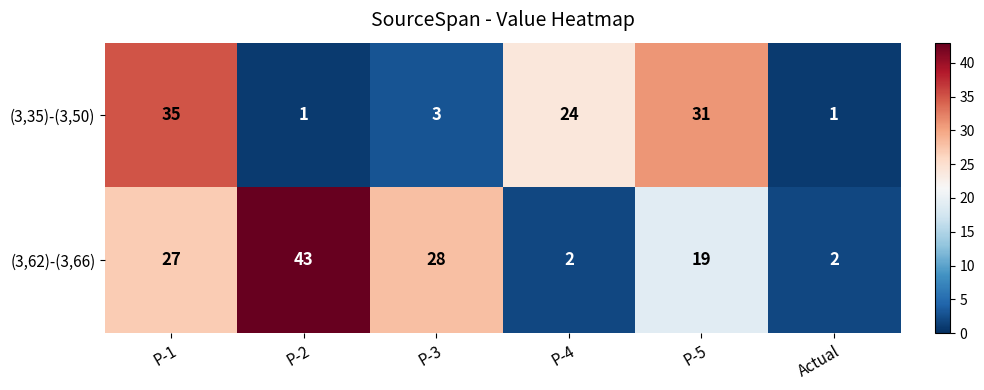

What is the difference between the maximum and minimum values in the (3,62)-(3,66) series?

41